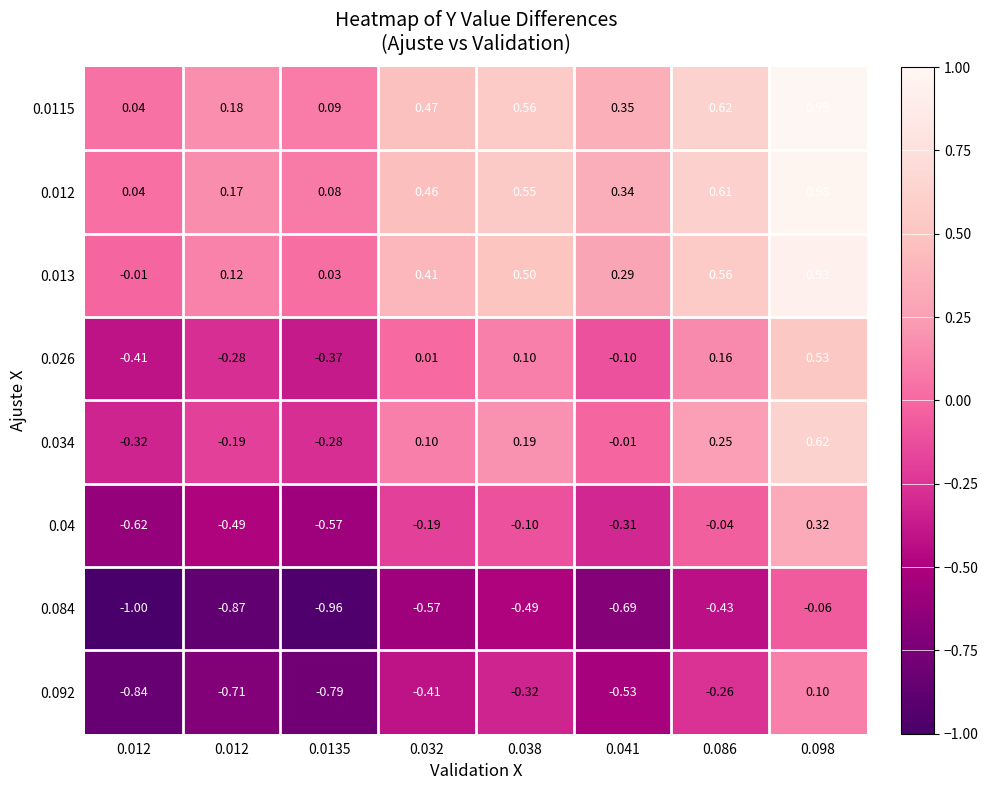

Rank the series at 0.032 from lowest to highest value.

0.084, 0.092, 0.04, 0.026, 0.034, 0.013, 0.012, 0.0115